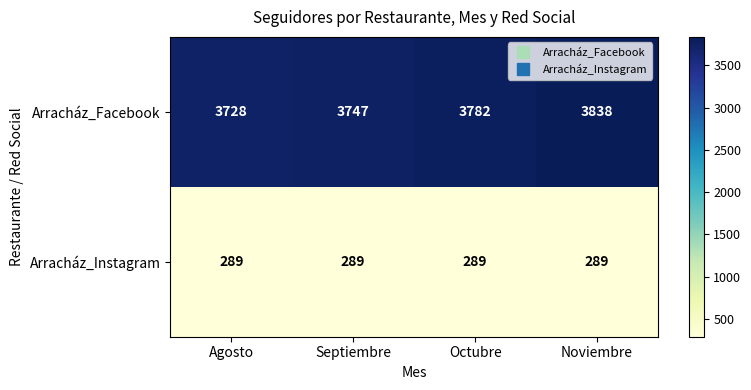

At which category is the sum across all series the highest?

Noviembre